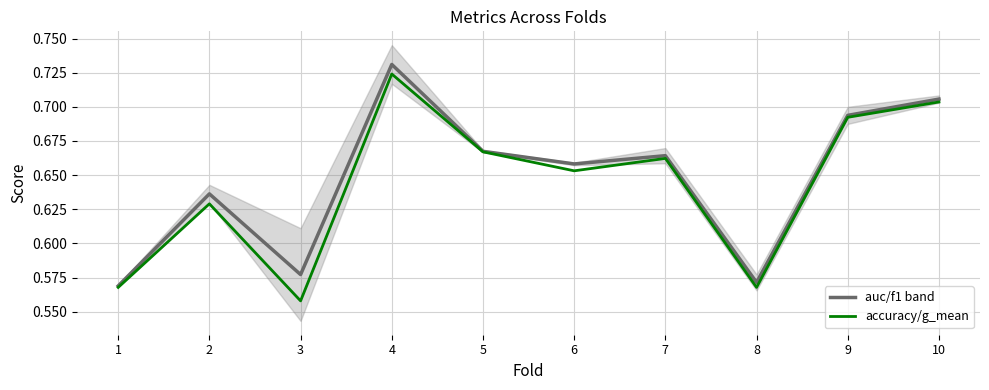

True or false: accuracy/g_mean and auc/f1 band cross at least once.

False